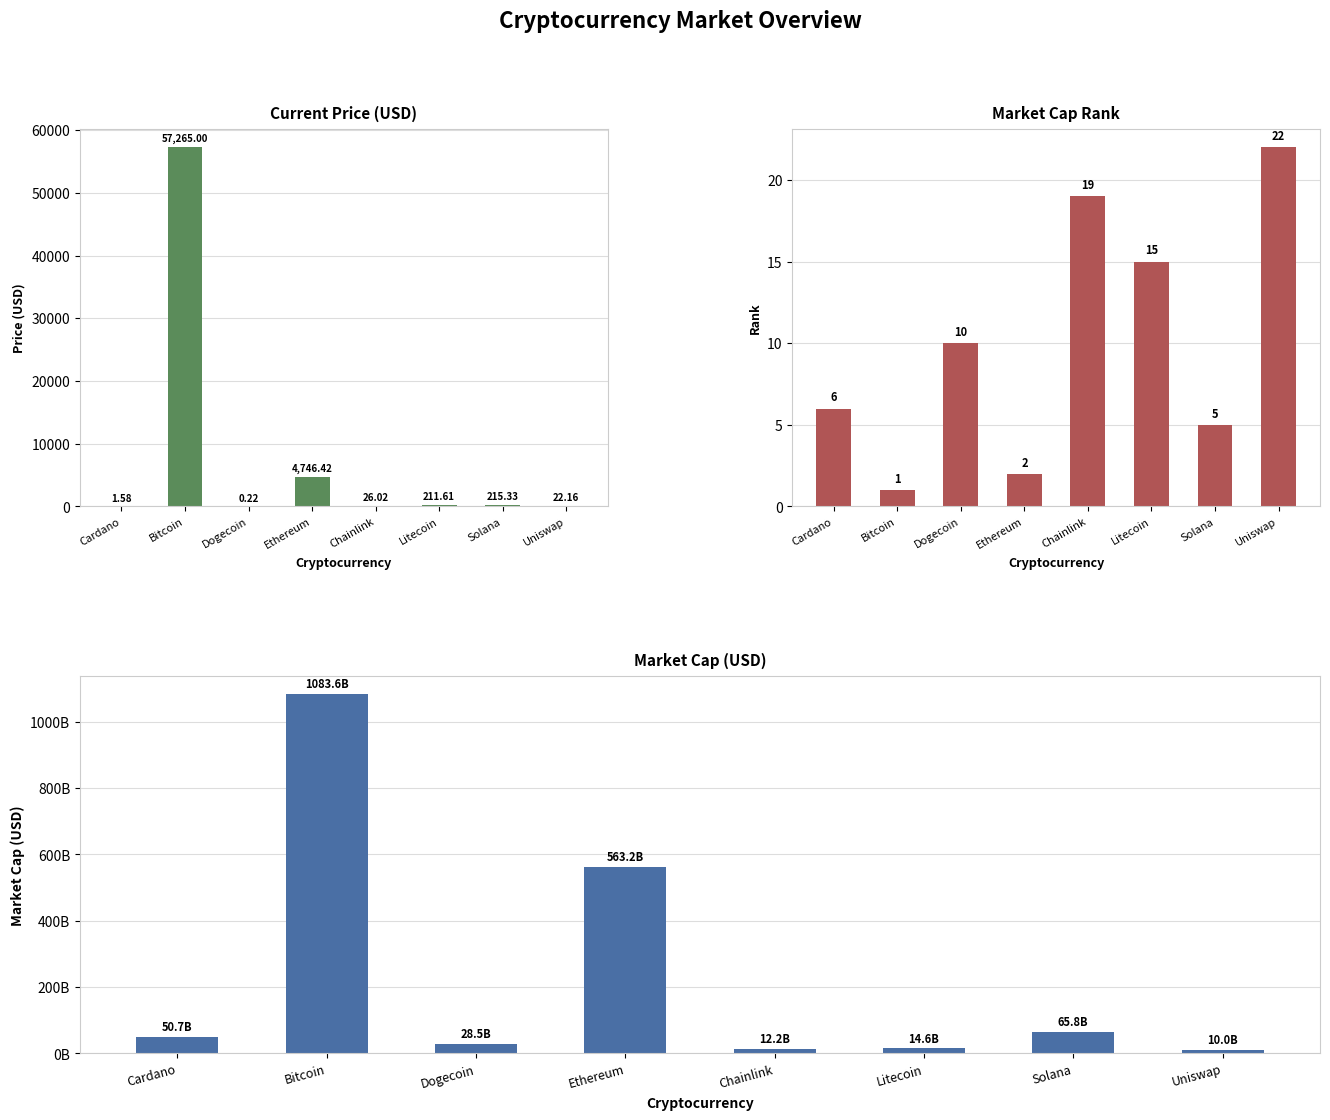

What is the label of the 6th bar from the right?

Dogecoin